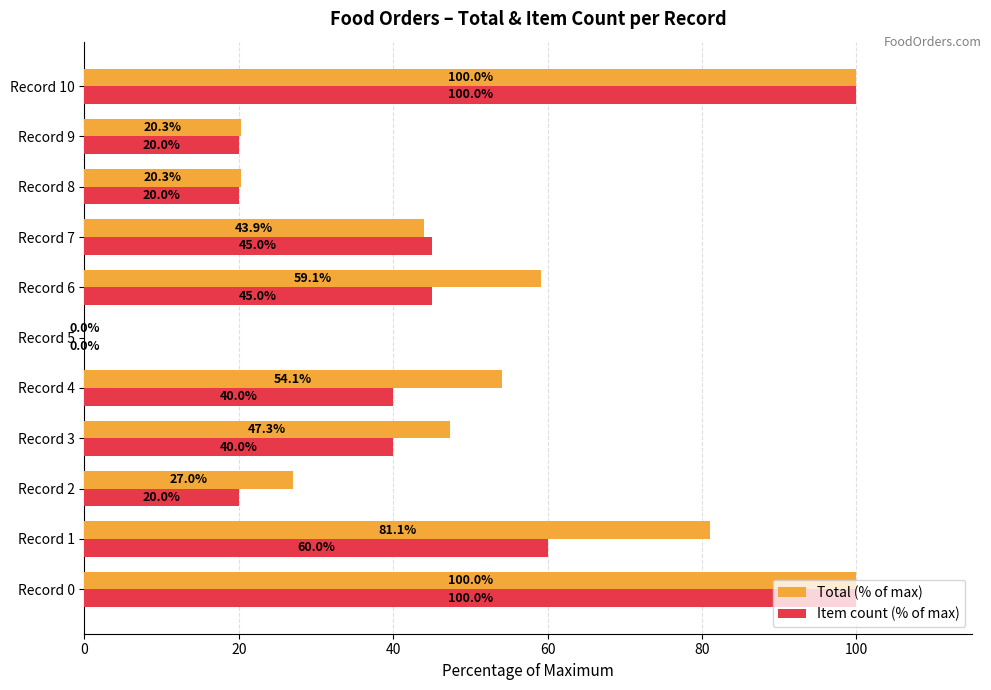

How many series are shown in this chart?

2